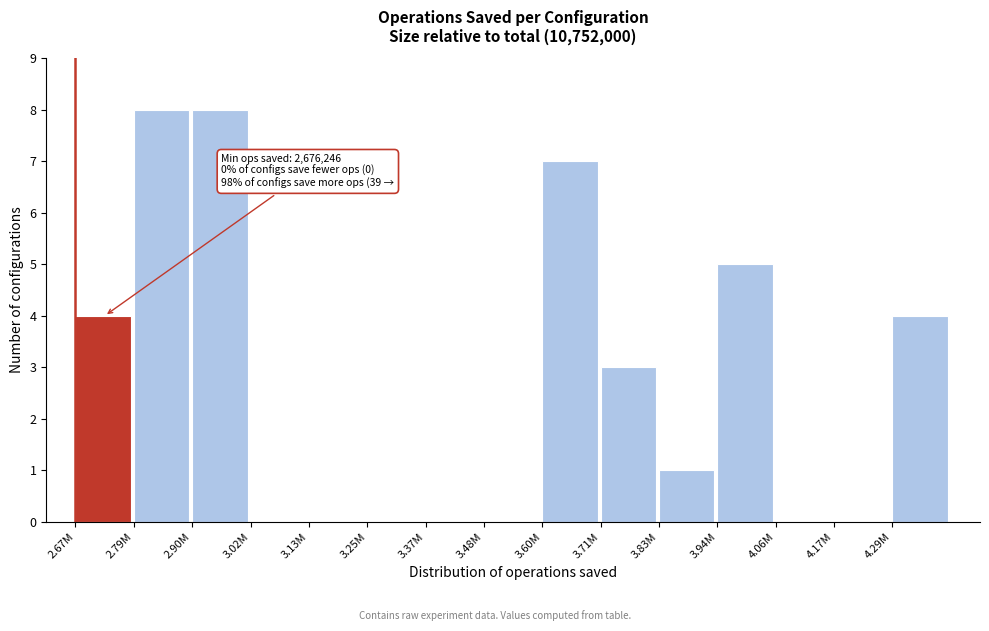

Reading left to right, what are all the values shown in this chart?

2.67M=4	2.79M=8	2.90M=8	3.02M=0	3.13M=0	3.25M=0	3.37M=0	3.48M=0	3.60M=7	3.71M=3	3.83M=1	3.94M=5	4.06M=0	4.17M=0	4.29M=4